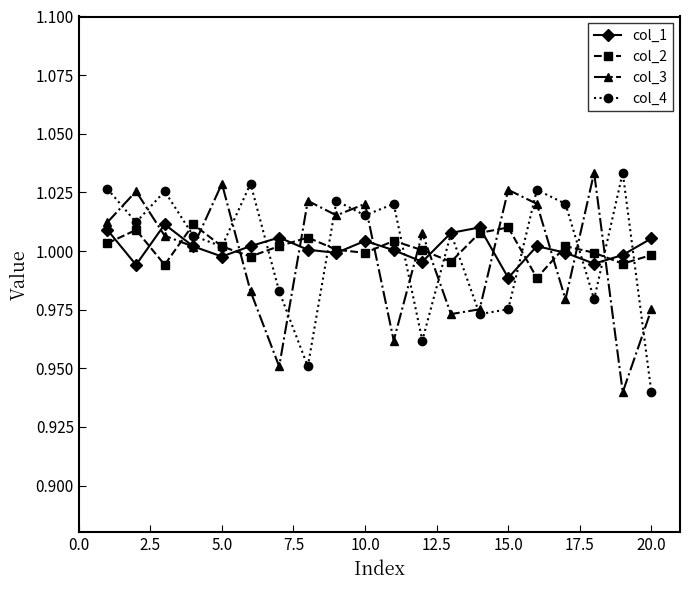

True or false: col_2 has more than 1 interior local peaks.

True